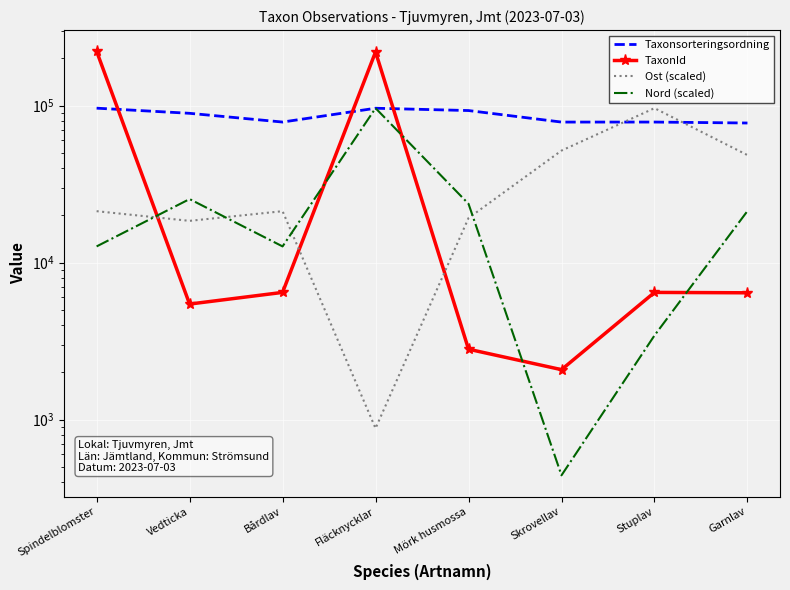

What is the label of the 3rd point from the right?

Skrovellav